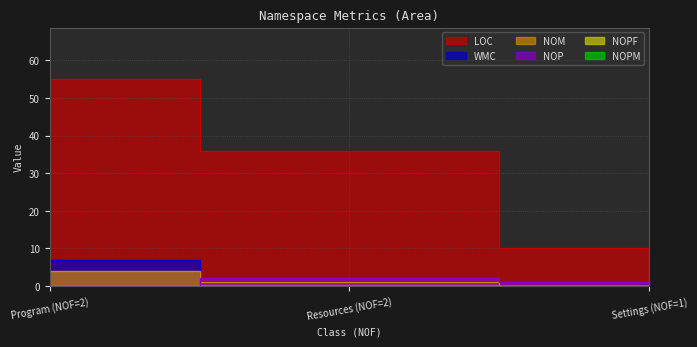

Reading left to right, list all the values displayed in this chart.

NOM: 0=4	1=1	2=0
NOP: 0=0	1=2	2=1
LOC: 0=55	1=36	2=10
WMC: 0=7	1=1	2=0